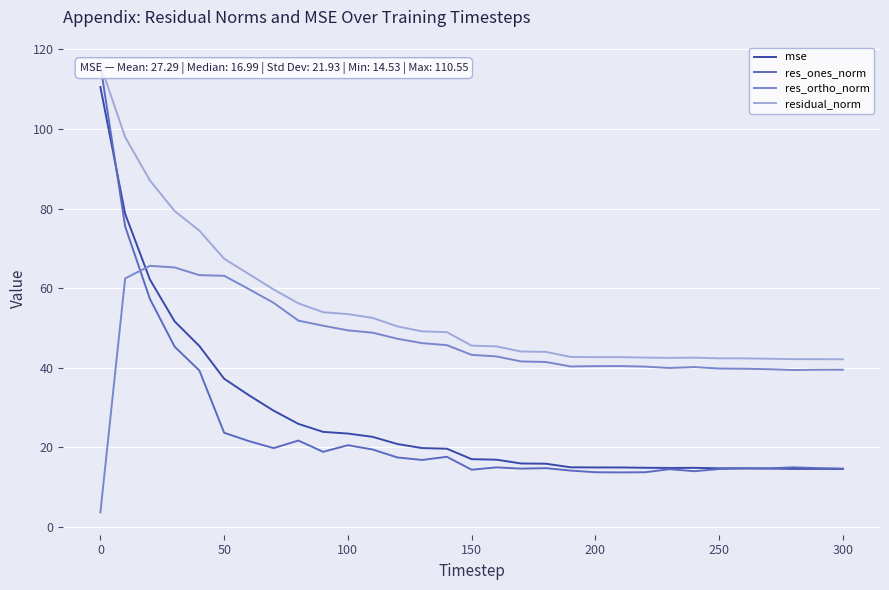

True or false: res_ortho_norm and residual_norm intersect in this chart.

False